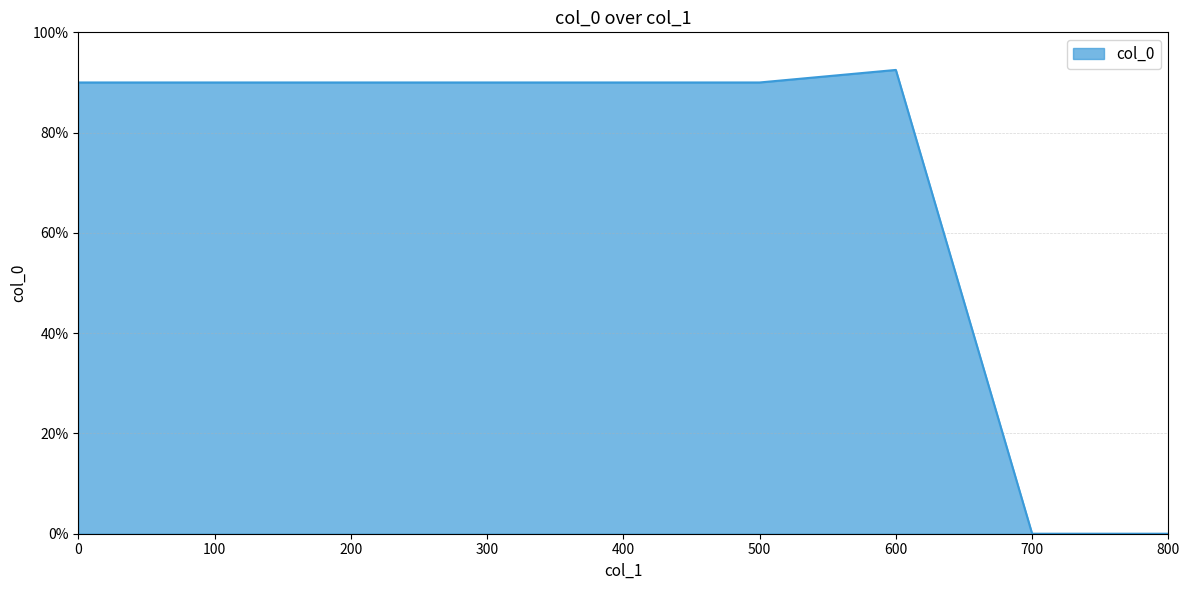

Does the chart display data point markers on the line(s)?

No